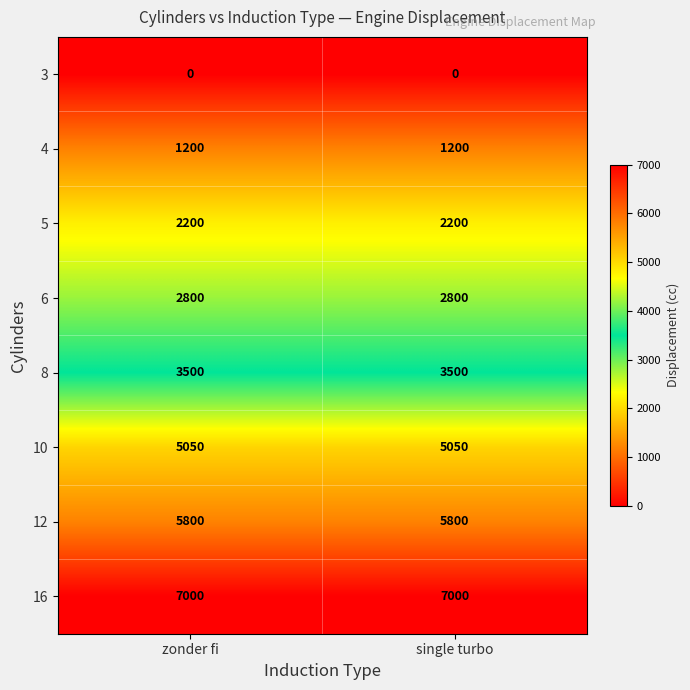

Reading left to right, extract all data points from this chart.

3: 0	0
4: 1200	1200
5: 2200	2200
6: 2800	2800
8: 3500	3500
10: 5050	5050
12: 5800	5800
16: 7000	7000